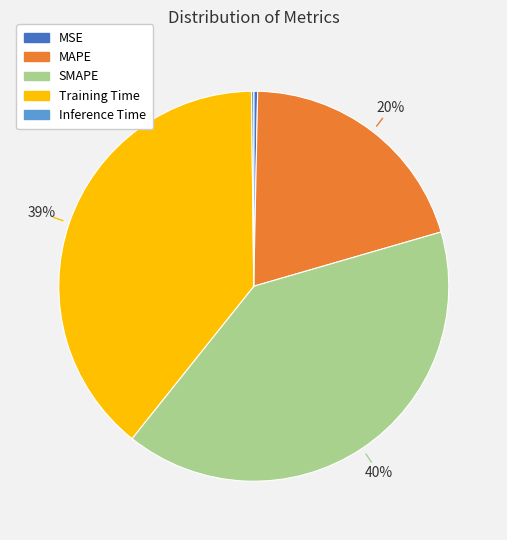

Is the sum of SMAPE and Training Time greater than half?

Yes